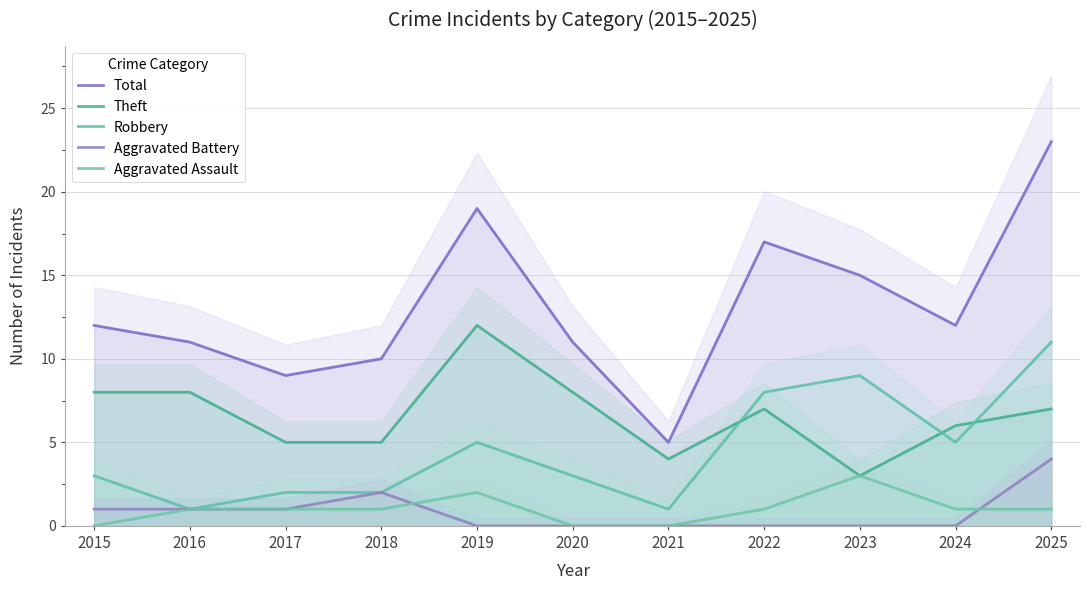

At which label does Robbery first exceed 3?

2019